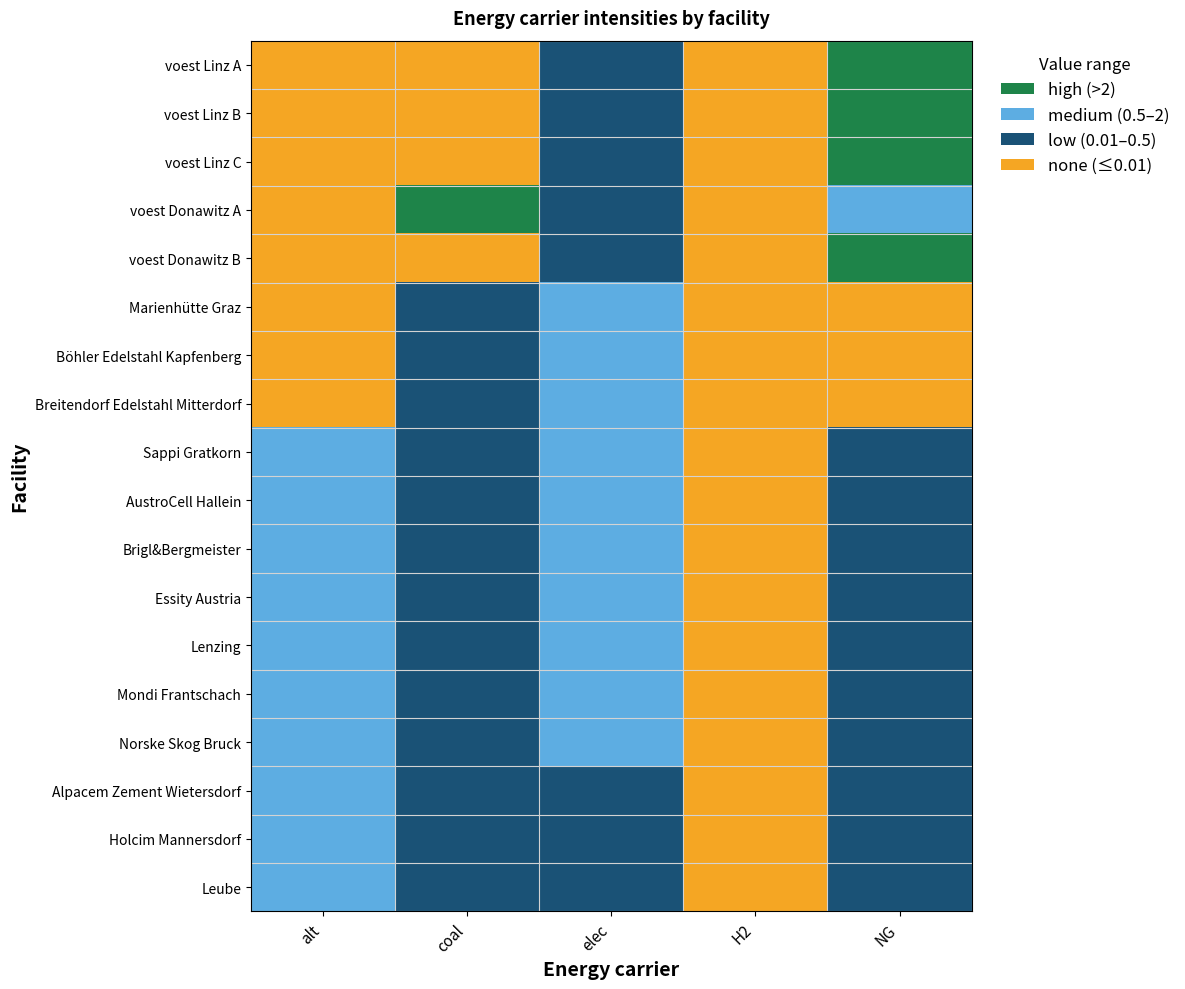

Reading left to right, transcribe all the data shown in this chart.

voest Linz A: alt=0.0	coal=0.0	elec=0.5	H2=0.0	NG=4.1
voest Linz B: alt=0.0	coal=0.0	elec=0.5	H2=0.0	NG=4.1
voest Linz C: alt=0.0	coal=0.0	elec=0.5	H2=0.0	NG=4.1
voest Donawitz A: alt=0.0	coal=3.2	elec=0.4	H2=0.0	NG=0.6
voest Donawitz B: alt=0.0	coal=0.0	elec=0.5	H2=0.0	NG=4.1
Marienhütte Graz: alt=0.0	coal=0.2	elec=0.9	H2=0.0	NG=0.0
Böhler Edelstahl Kapfenberg: alt=0.0	coal=0.2	elec=0.9	H2=0.0	NG=0.0
Breitendorf Edelstahl Mitterdorf: alt=0.0	coal=0.2	elec=0.9	H2=0.0	NG=0.0
Sappi Gratkorn: alt=1.3	coal=0.0	elec=1.6	H2=0.0	NG=0.4
AustroCell Hallein: alt=1.3	coal=0.0	elec=1.6	H2=0.0	NG=0.4
Brigl&Bergmeister: alt=1.3	coal=0.0	elec=1.6	H2=0.0	NG=0.4
Essity Austria: alt=1.3	coal=0.0	elec=1.6	H2=0.0	NG=0.4
Lenzing: alt=1.3	coal=0.0	elec=1.6	H2=0.0	NG=0.4
Mondi Frantschach: alt=1.3	coal=0.0	elec=1.6	H2=0.0	NG=0.4
Norske Skog Bruck: alt=1.3	coal=0.0	elec=1.6	H2=0.0	NG=0.4
Alpacem Zement Wietersdorf: alt=1.0	coal=0.2	elec=0.2	H2=0.0	NG=0.2
Holcim Mannersdorf: alt=1.0	coal=0.2	elec=0.2	H2=0.0	NG=0.2
Leube: alt=1.0	coal=0.2	elec=0.2	H2=0.0	NG=0.2